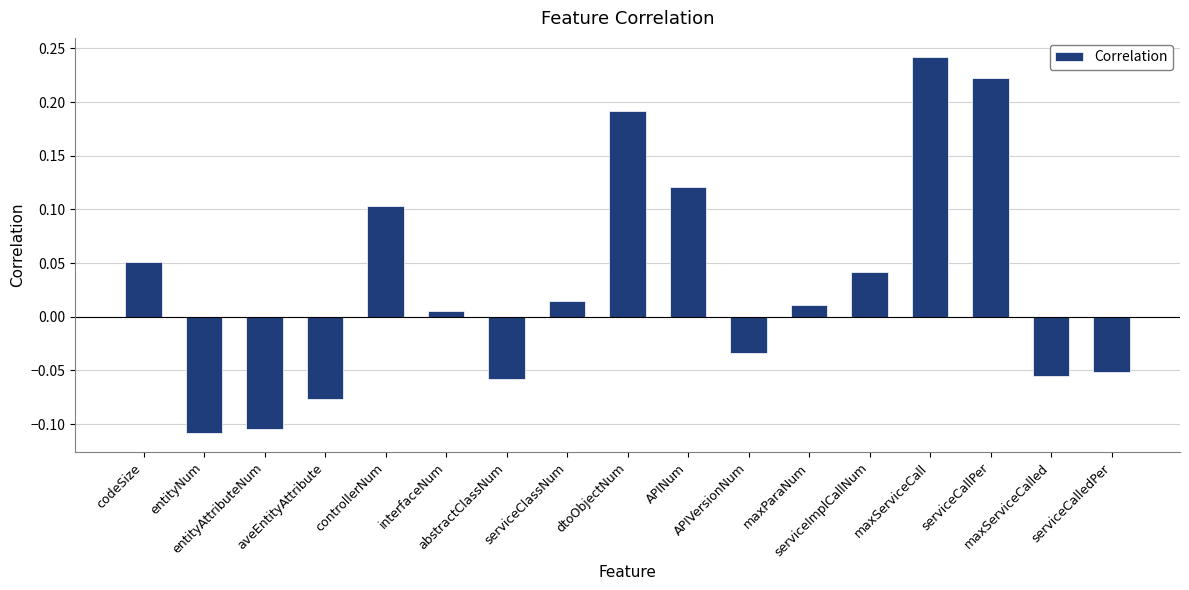

What position from the right is dtoObjectNum?

9